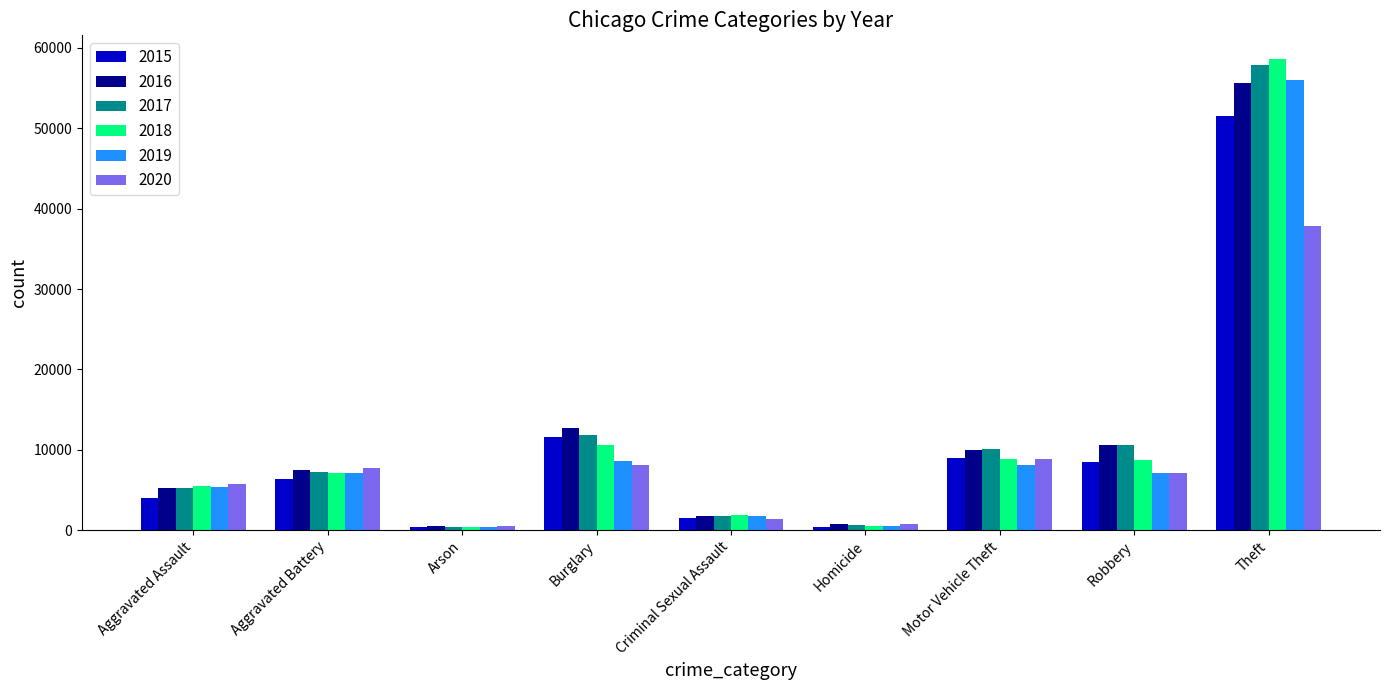

How many bars are there in total?

54